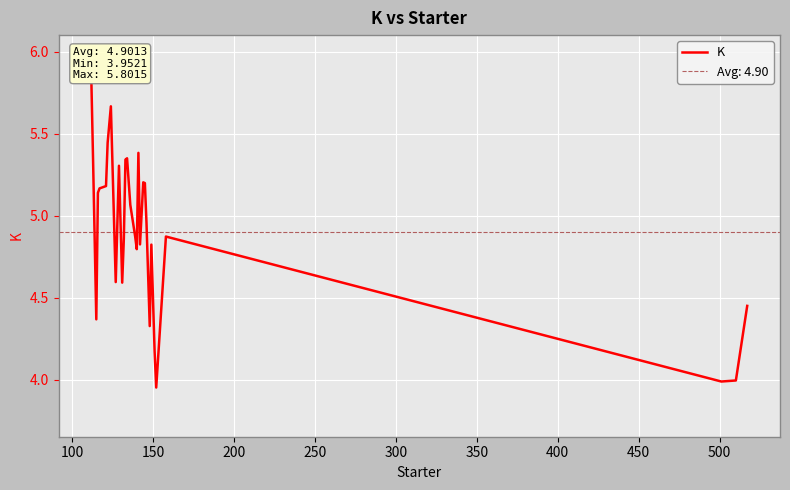

What is the highest value of the K series?

5.8